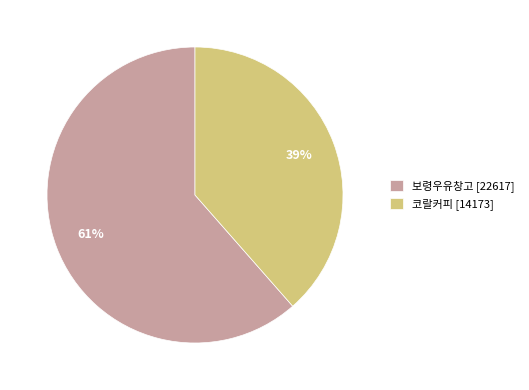

True or false: 코랄커피 accounts for 39% of the total.

True